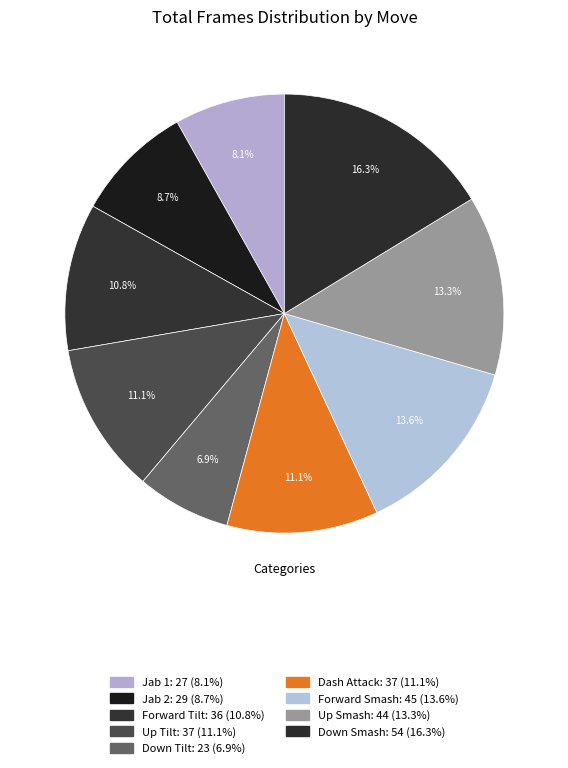

Is it true that Up Tilt is 19% of the pie?

False